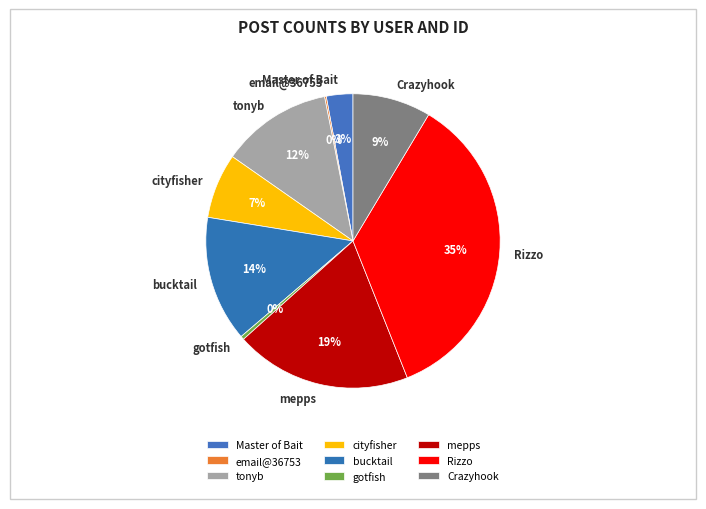

Which category has the biggest portion of the pie?

Rizzo